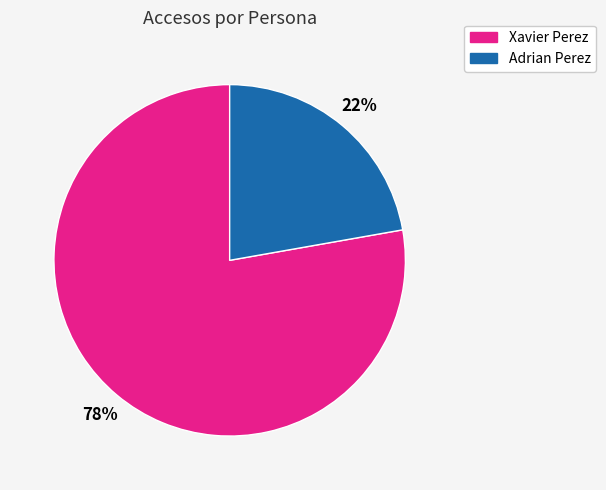

How many slices are in this pie chart?

2